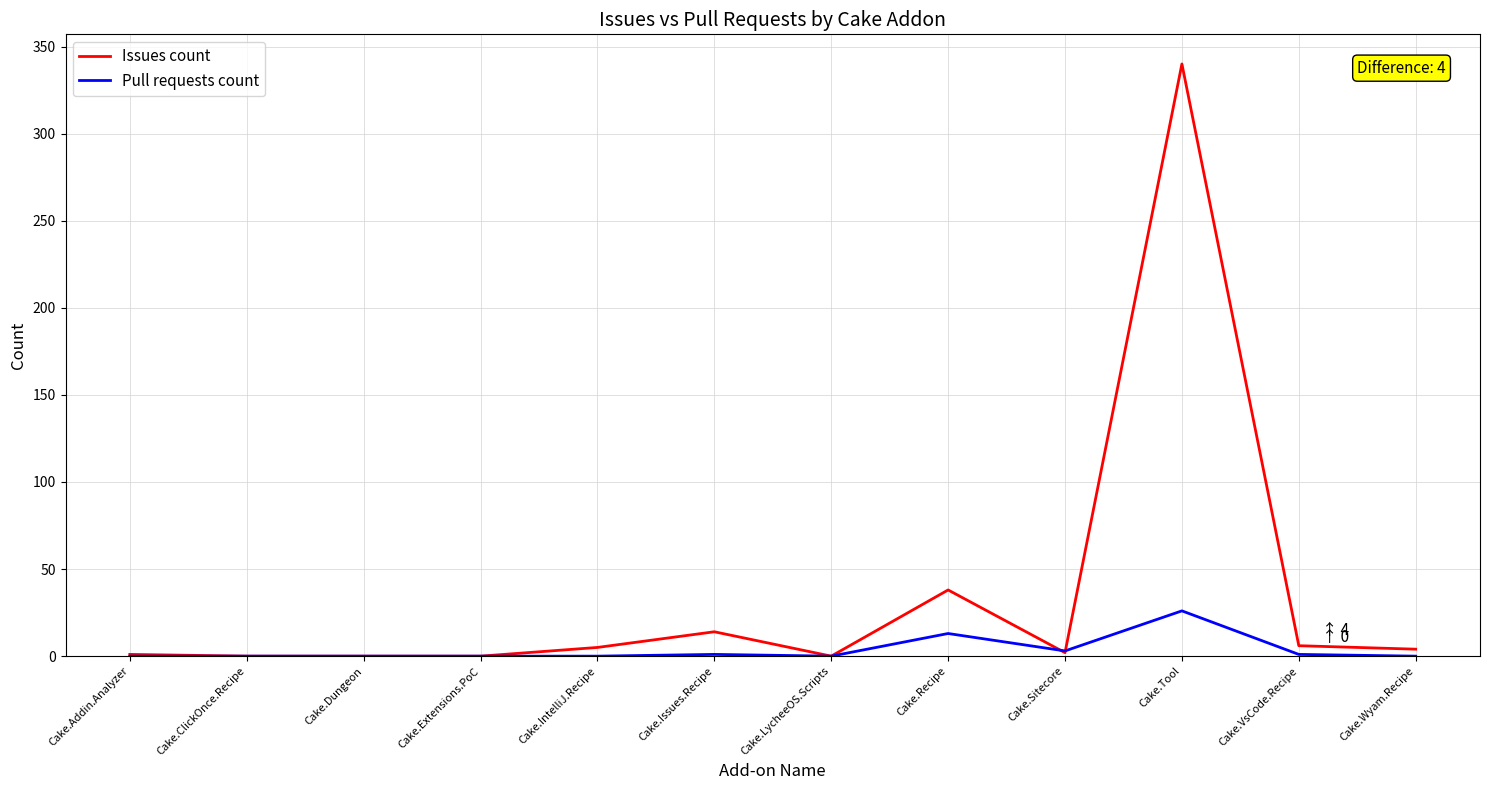

Which category has the highest value across all series?

Cake.Tool